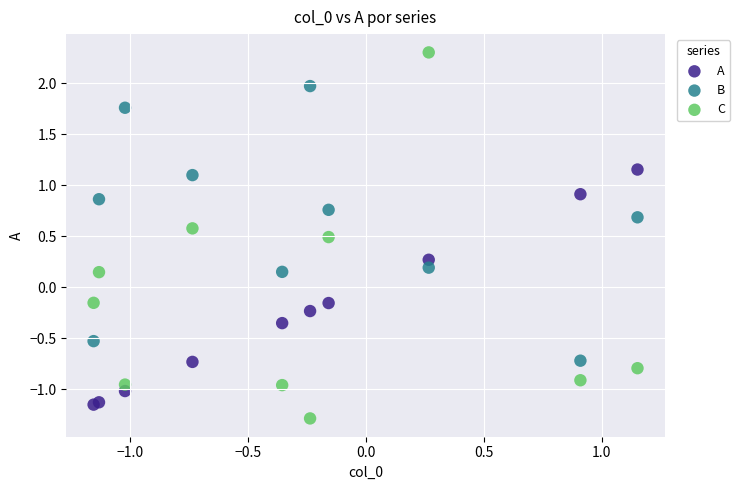

Which series reaches the minimum Y coordinate?

C